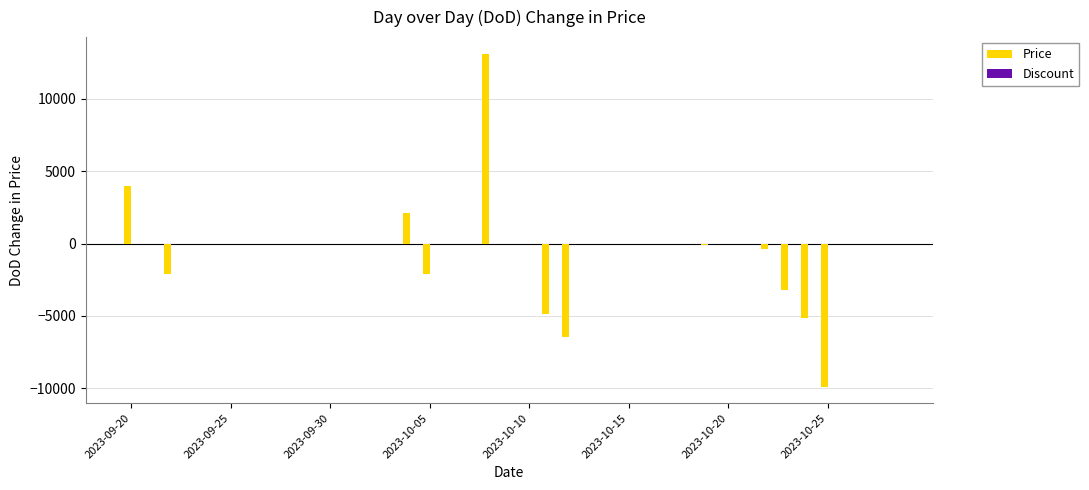

What is the greatest value displayed?

13100